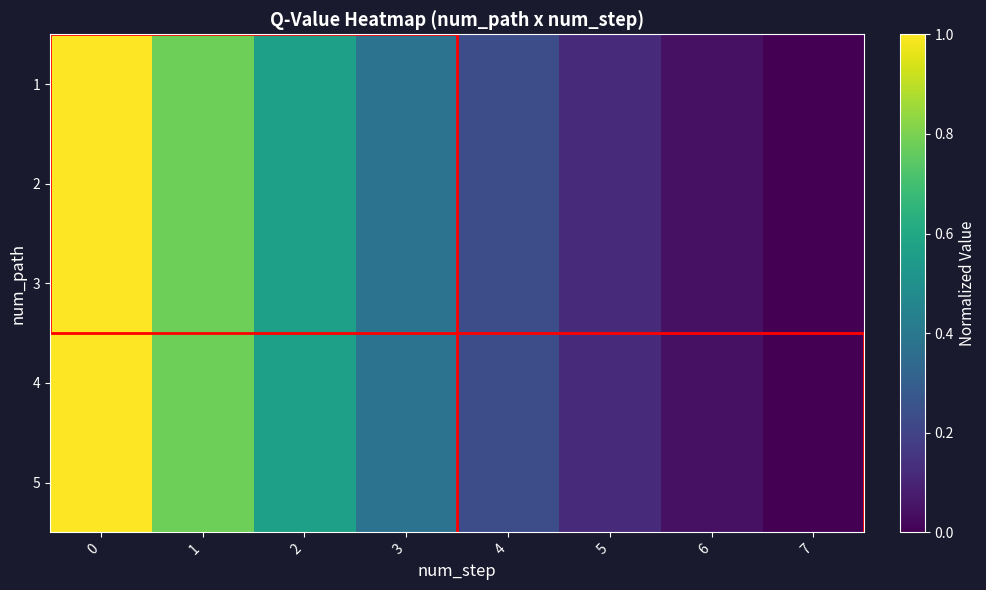

Reading left to right, transcribe all the data shown in this chart.

1: 0=1.0	1=0.8	2=0.6	3=0.4	4=0.2	5=0.1	6=0.0	7=0.0
2: 0=1.0	1=0.8	2=0.6	3=0.4	4=0.2	5=0.1	6=0.0	7=0.0
3: 0=1.0	1=0.8	2=0.6	3=0.4	4=0.2	5=0.1	6=0.0	7=0.0
4: 0=1.0	1=0.8	2=0.6	3=0.4	4=0.2	5=0.1	6=0.0	7=0.0
5: 0=1.0	1=0.8	2=0.6	3=0.4	4=0.2	5=0.1	6=0.0	7=0.0